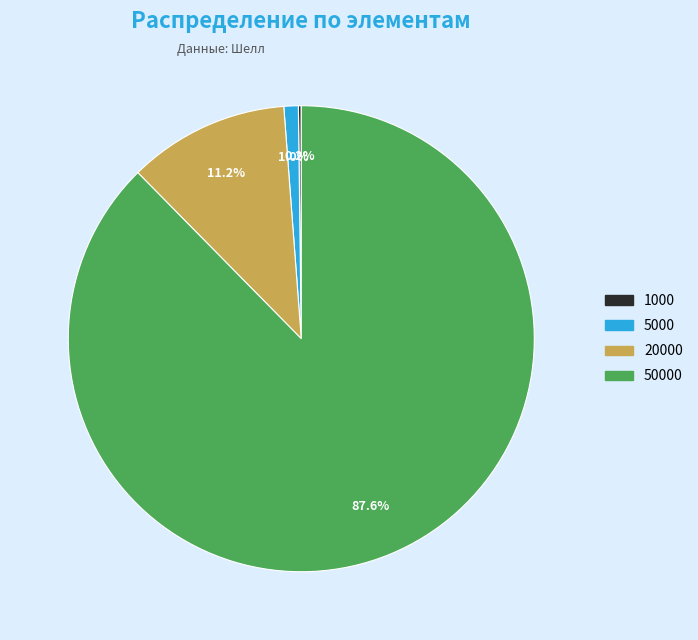

Is there a majority slice in this chart?

Yes